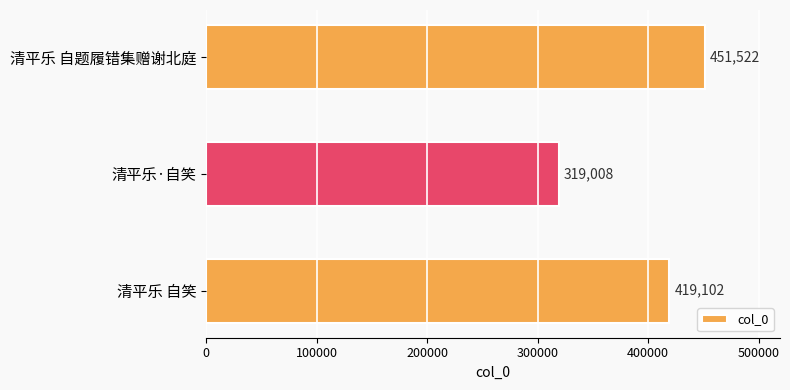

The chart shows a value of 419102 at 清平乐 自笑. True or false?

True